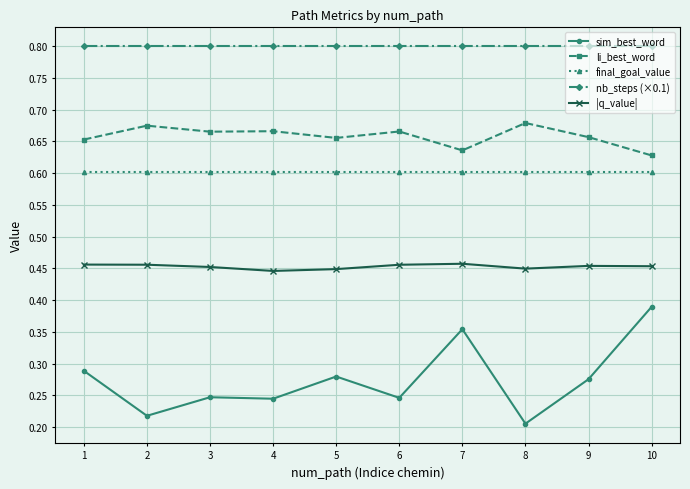

What is the value of the nb_steps (×0.1) point at the 4th from the left?

0.8